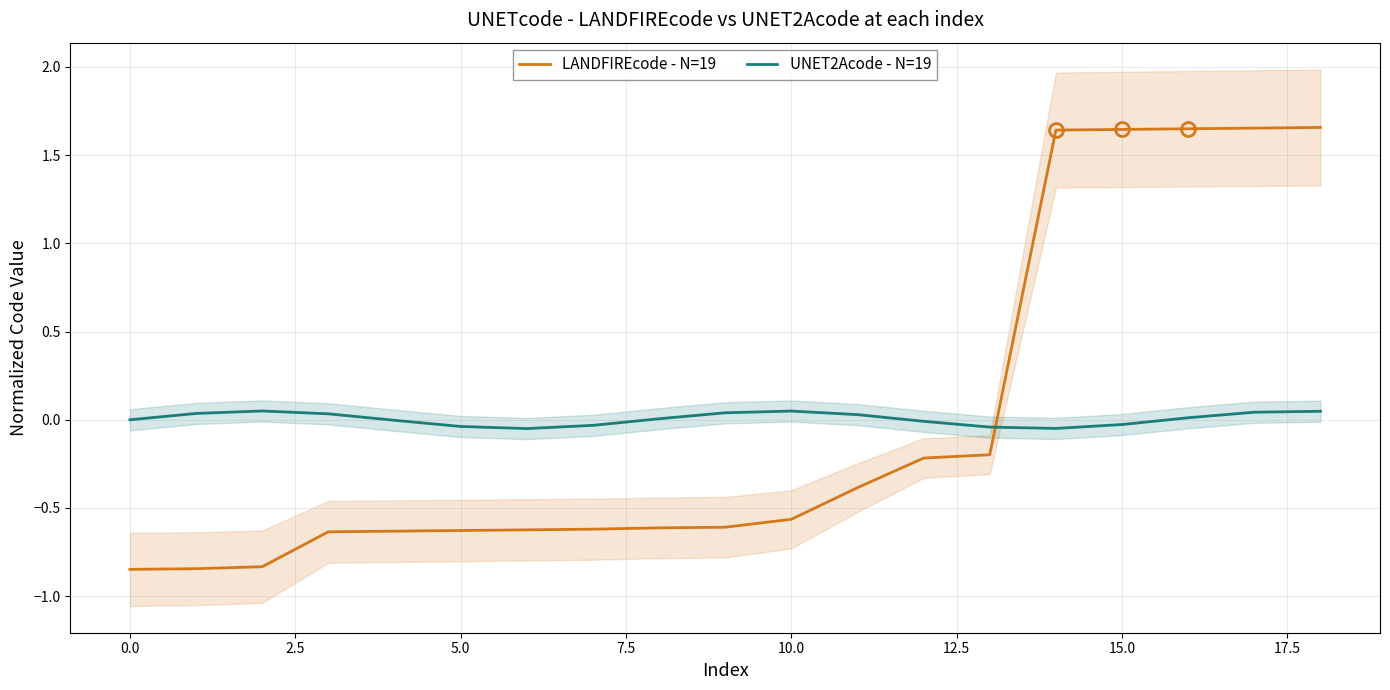

True or false: LANDFIREcode - N=19 has a value of -0.6 at 5.0.

True